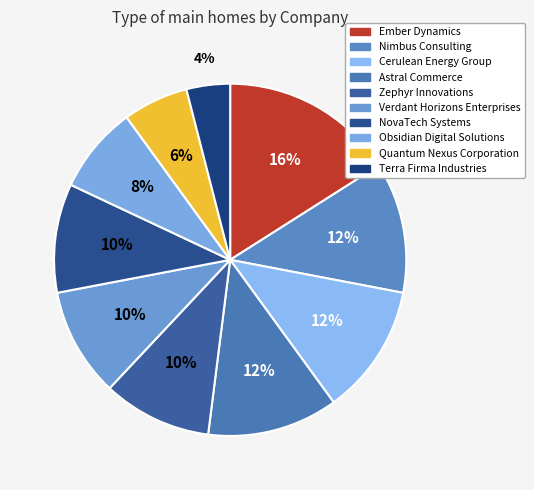

Approximately how many times larger is the value at Verdant Horizons Enterprises compared to Astral Commerce?

0.8